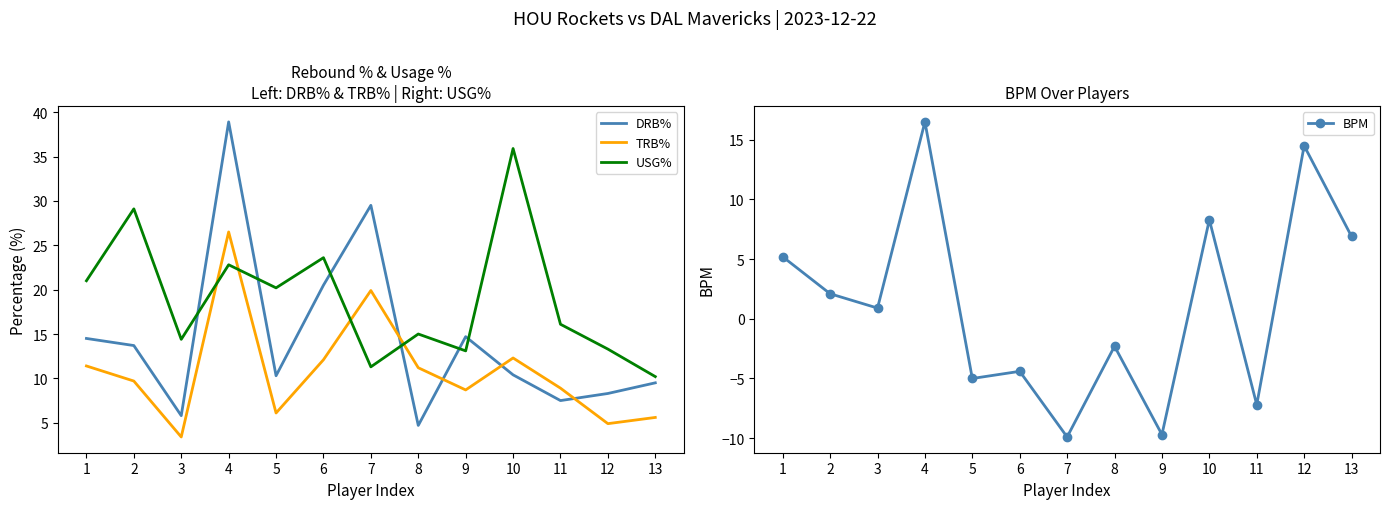

Count the number of categories in the chart.

13